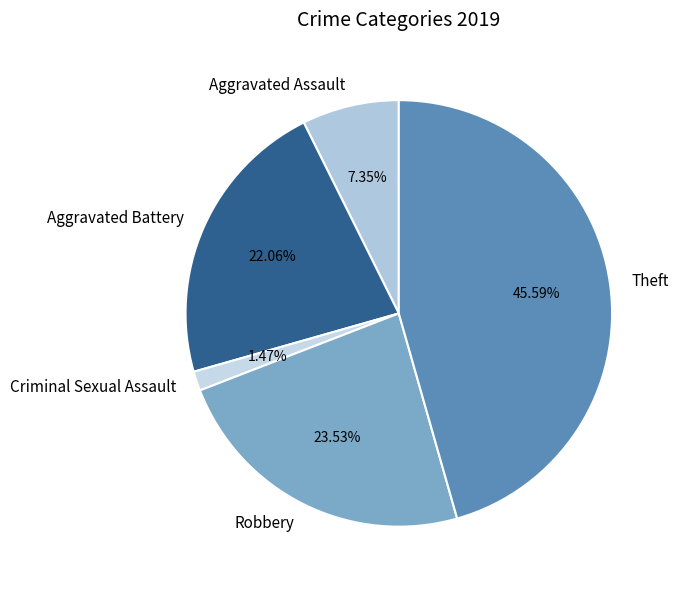

Does Aggravated Assault represent more than half of the total?

No